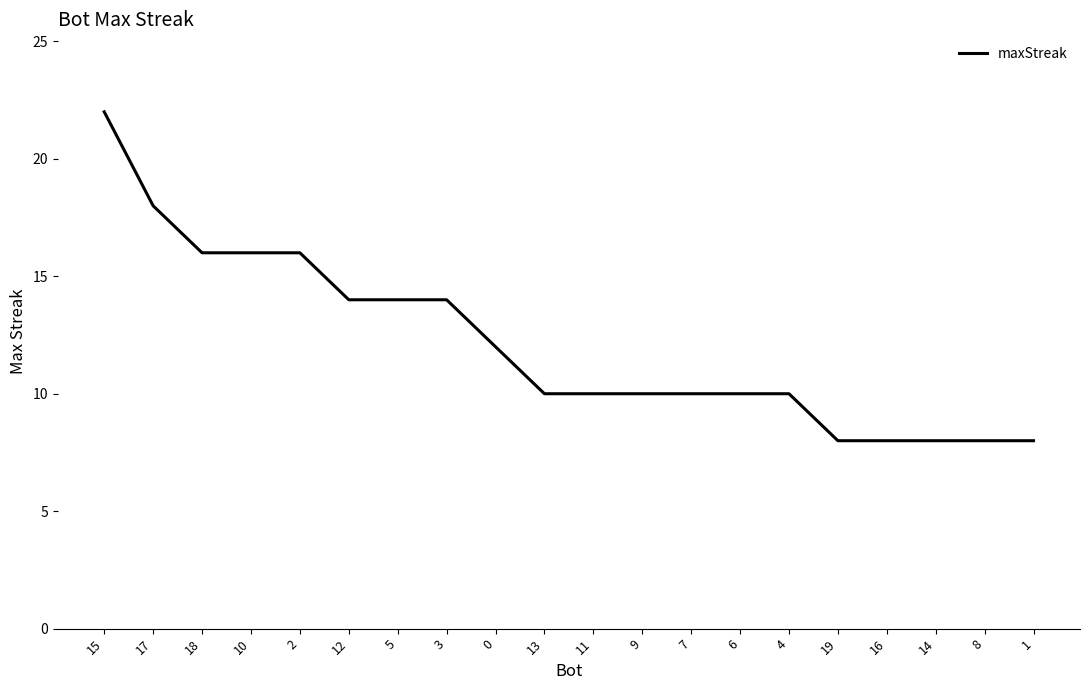

What position from the left is 1?

20